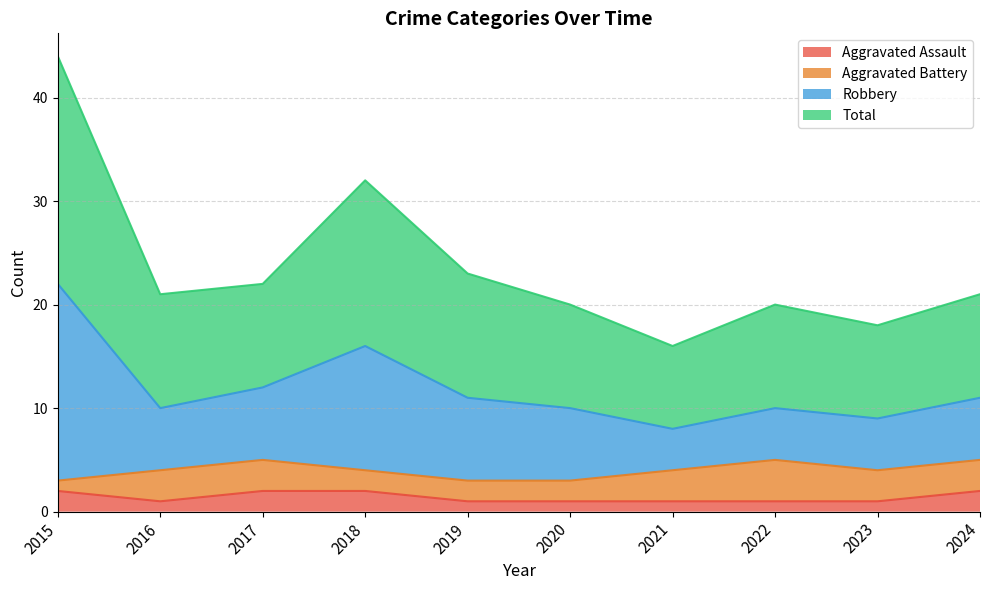

How many data points in Aggravated Assault are above 1?

4